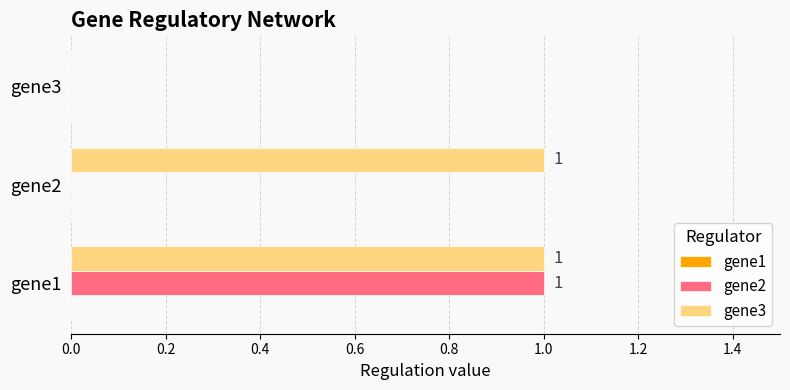

Which series changed the most between gene2 and gene3?

gene3